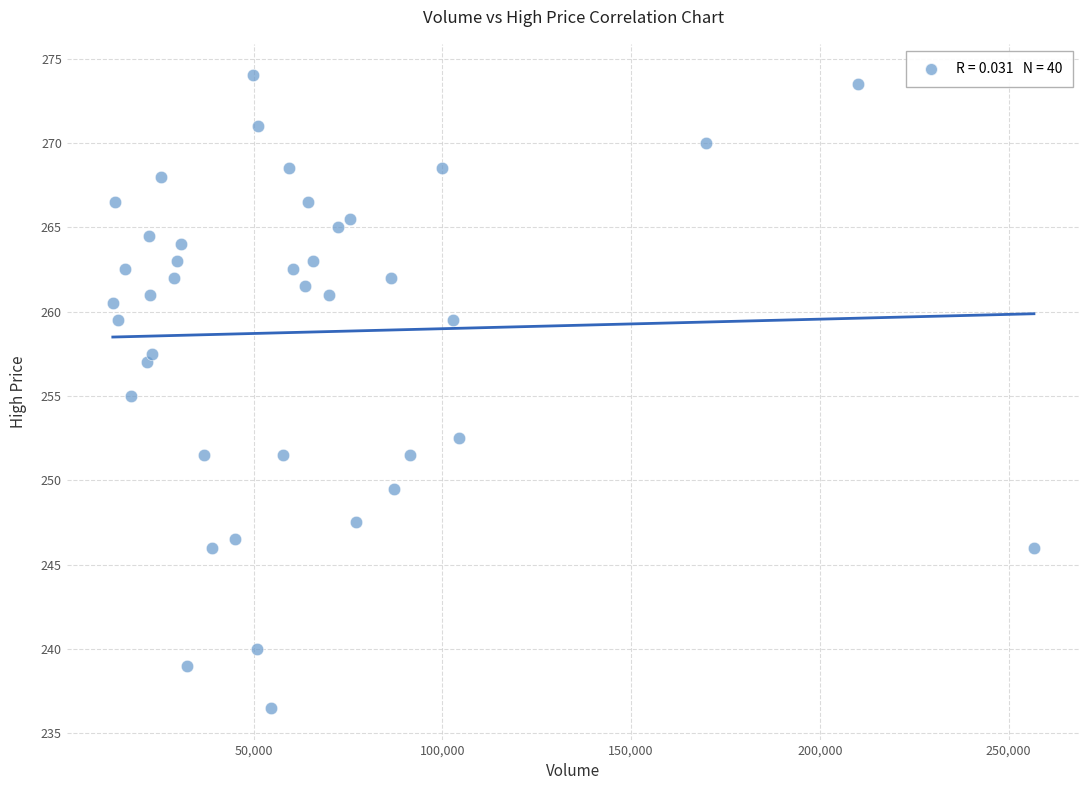

What is the range of Y values (max minus min)?

37.5